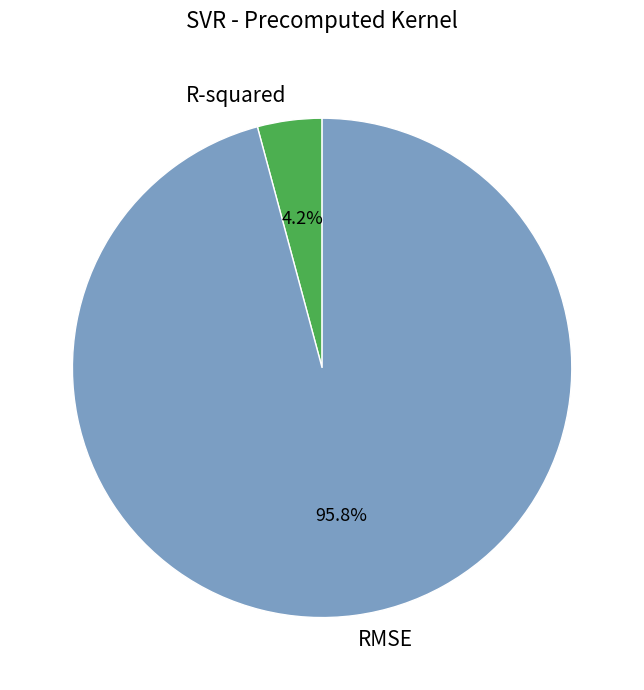

Which slice represents more than half of the pie?

RMSE